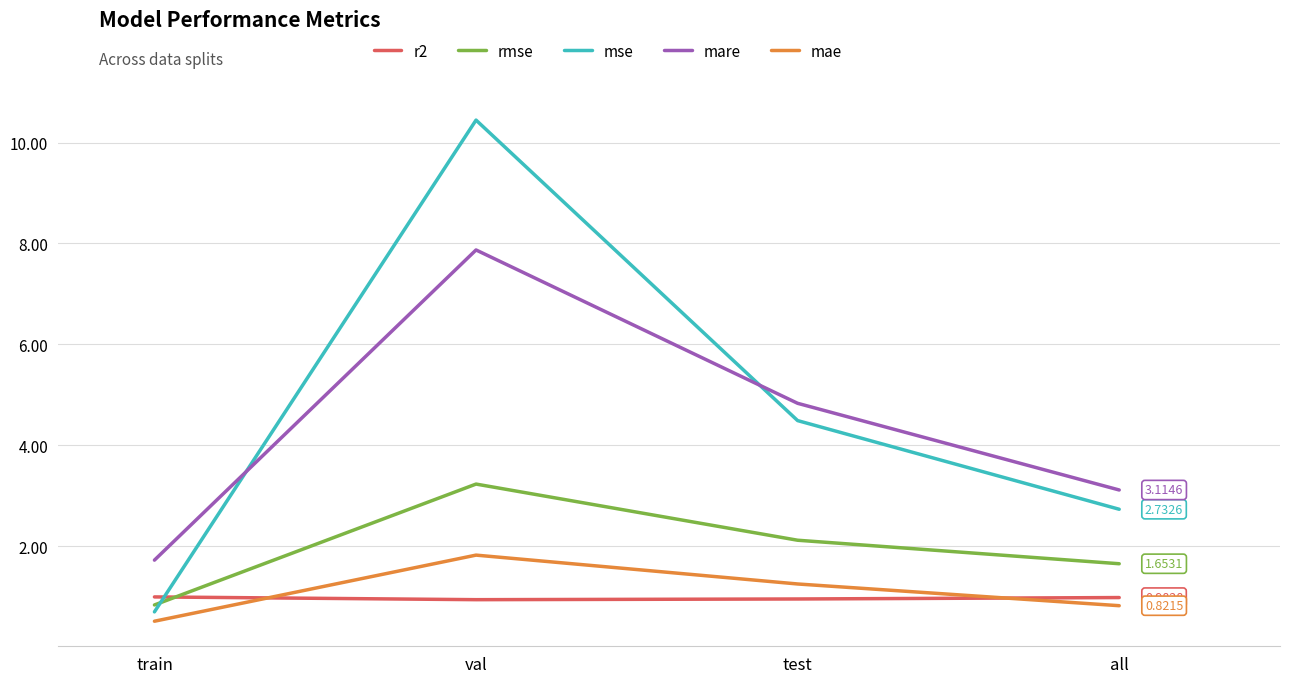

Which series changed the most between val and all?

mse